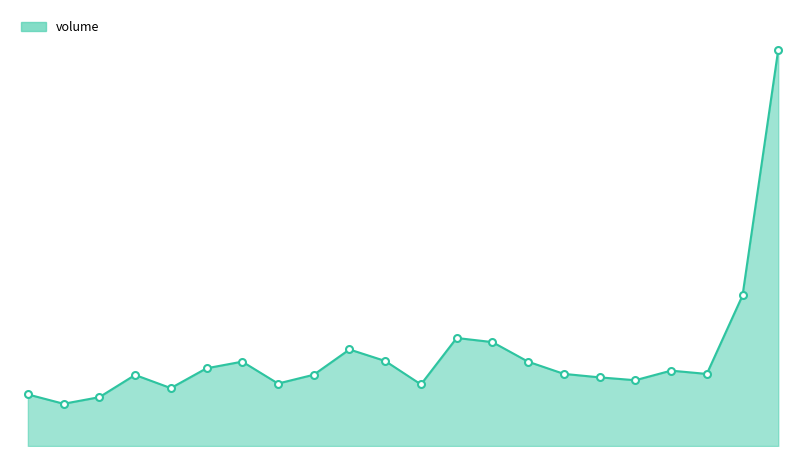

At which label is the value closest to 5837753?

2025-03-10